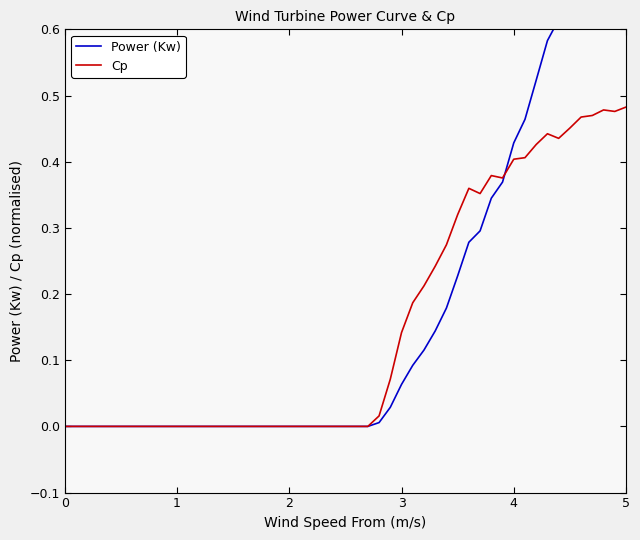

Which series has the largest total across all categories?

Power (Kw)